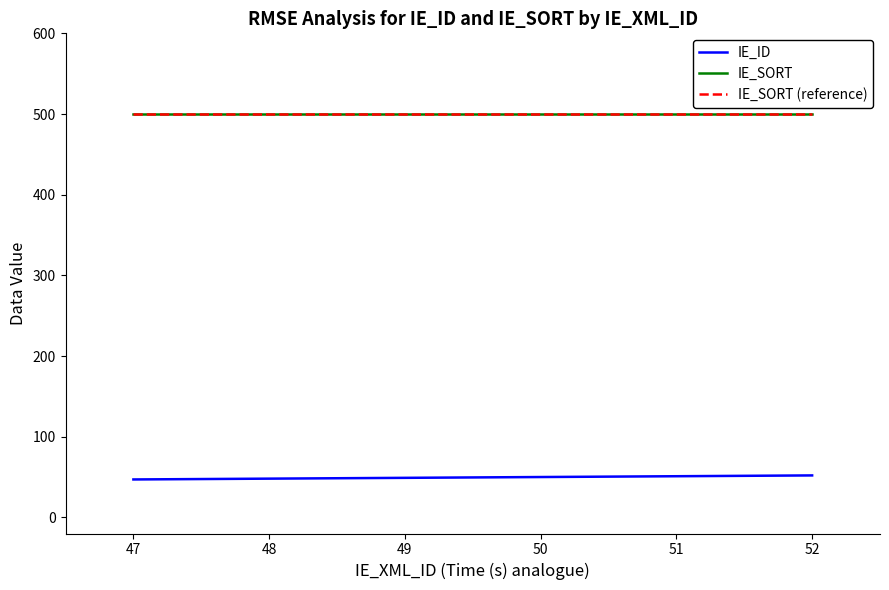

True or false: IE_SORT (reference) has more than 2 interior local peaks.

False